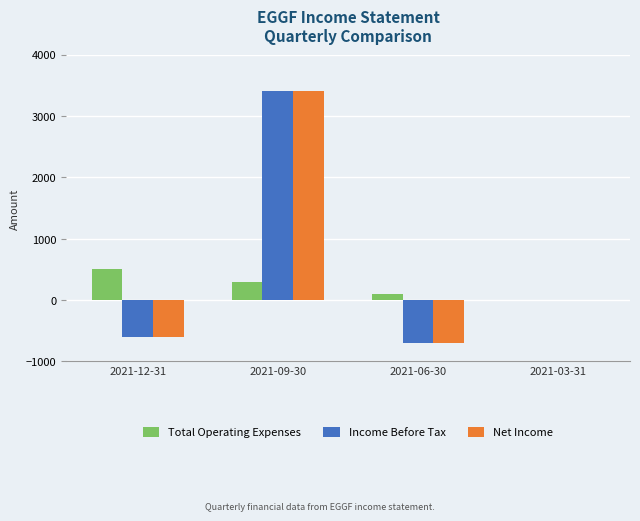

At which category is the sum across all series the highest?

2021-09-30